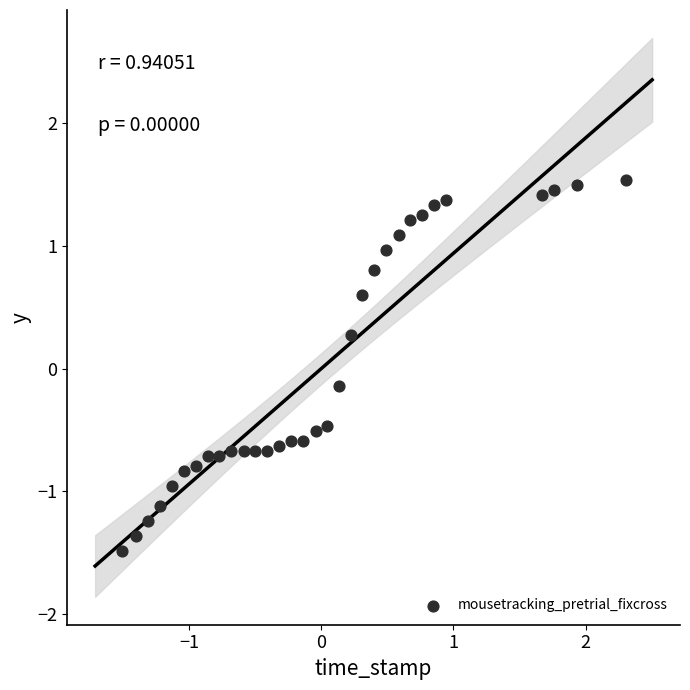

What is the range of Y values (max minus min)?

3.0